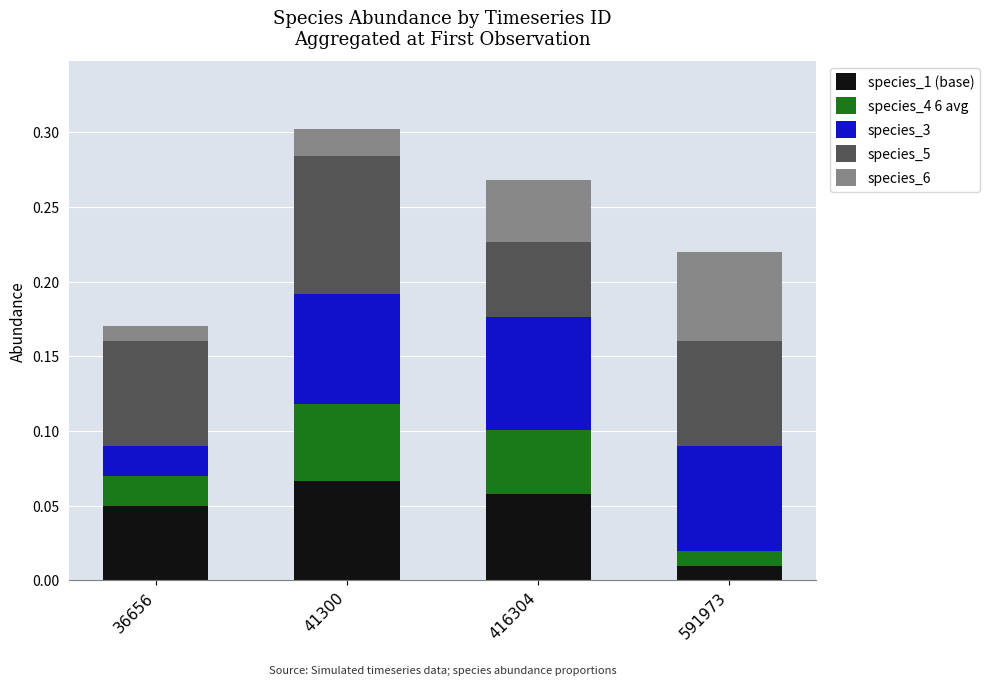

What is the total value across all series at 41300?

0.3